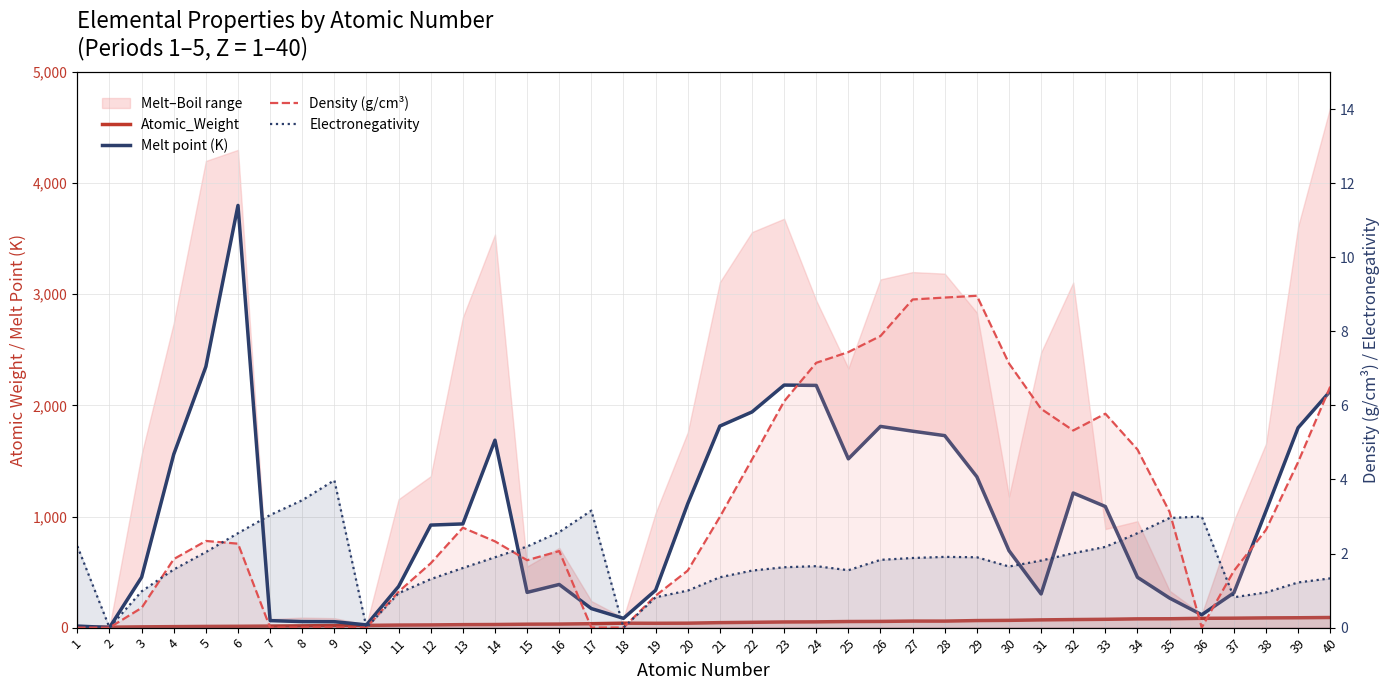

Reading left to right, what are all the values shown in this chart?

Atomic_Weight: 1=1.0	2=4.0	3=6.9	4=9.0	5=10.8	6=12.0	7=14.0	8=16.0	9=19.0	10=20.2	11=23.0	12=24.3	13=27.0	14=28.1	15=31.0	16=32.1	17=35.5	18=39.9	19=39.1	20=40.1	21=45.0	22=47.9	23=50.9	24=52.0	25=54.9	26=55.8	27=58.9	28=58.7	29=63.5	30=65.4	31=69.7	32=72.6	33=74.9	34=79.0	35=79.9	36=83.8	37=85.0	38=87.6	39=88.9	40=91.2
Melt point (K): 1=14.0	2=1.0	3=453.7	4=1560.0	5=2349.0	6=3800.0	7=63.1	8=54.4	9=53.5	10=24.6	11=370.9	12=923.0	13=933.5	14=1687.0	15=317.3	16=388.4	17=171.6	18=83.8	19=336.5	20=1115.0	21=1814.0	22=1941.0	23=2183.0	24=2180.0	25=1519.0	26=1811.0	27=1768.0	28=1728.0	29=1357.8	30=692.9	31=302.9	32=1211.4	33=1090.0	34=453.0	35=265.8	36=115.8	37=312.5	38=1050.0	39=1799.0	40=2128.0
Density (g/cm³): 1=0.0	2=0.0	3=0.5	4=1.9	5=2.3	6=2.3	7=0.0	8=0.0	9=0.0	10=0.0	11=1.0	12=1.7	13=2.7	14=2.3	15=1.8	16=2.1	17=0.0	18=0.0	19=0.9	20=1.5	21=3.0	22=4.5	23=6.1	24=7.2	25=7.4	26=7.9	27=8.9	28=8.9	29=9.0	30=7.1	31=5.9	32=5.3	33=5.8	34=4.8	35=3.1	36=0.0	37=1.5	38=2.6	39=4.5	40=6.5
Electronegativity: 1=2.2	2=0.0	3=1.0	4=1.6	5=2.0	6=2.5	7=3.0	8=3.4	9=4.0	10=0.0	11=0.9	12=1.3	13=1.6	14=1.9	15=2.2	16=2.6	17=3.2	18=0.0	19=0.8	20=1.0	21=1.4	22=1.5	23=1.6	24=1.7	25=1.6	26=1.8	27=1.9	28=1.9	29=1.9	30=1.6	31=1.8	32=2.0	33=2.2	34=2.5	35=3.0	36=3.0	37=0.8	38=0.9	39=1.2	40=1.3